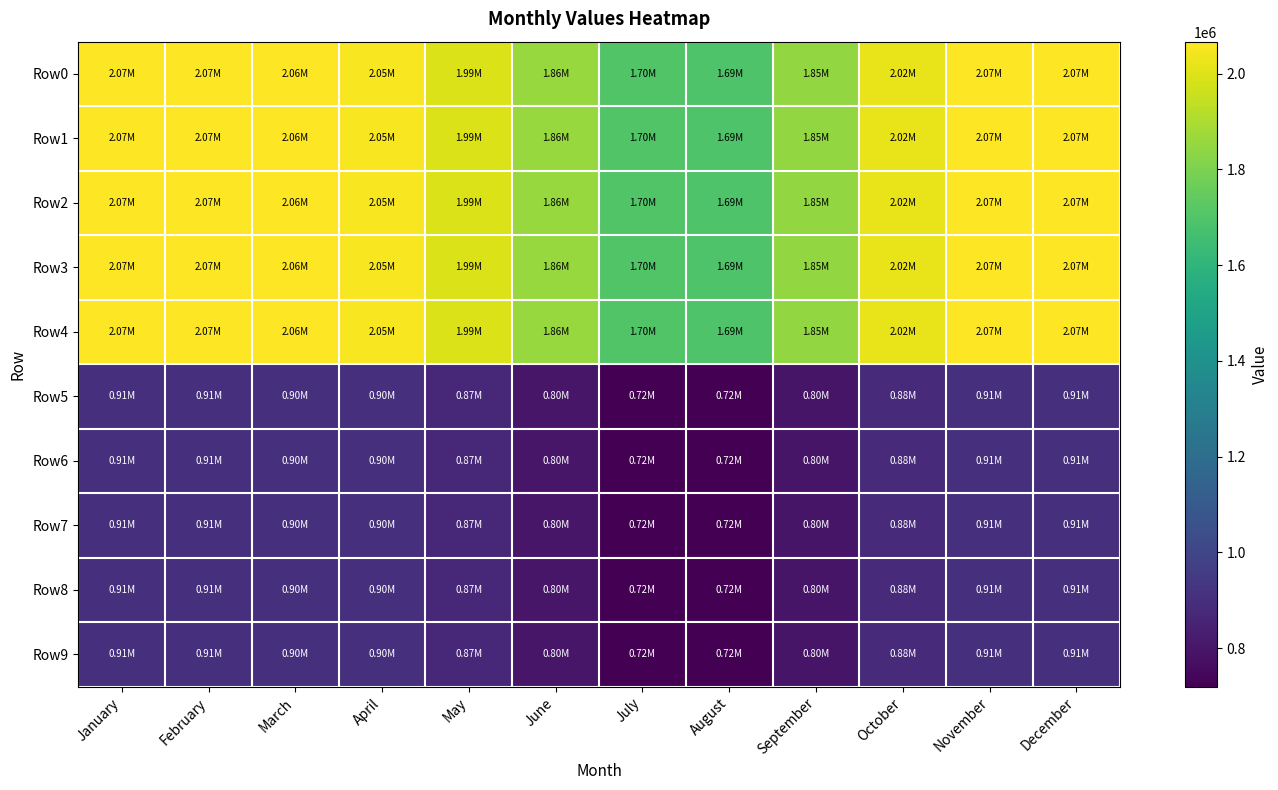

Which series has the largest total across all categories?

Row0